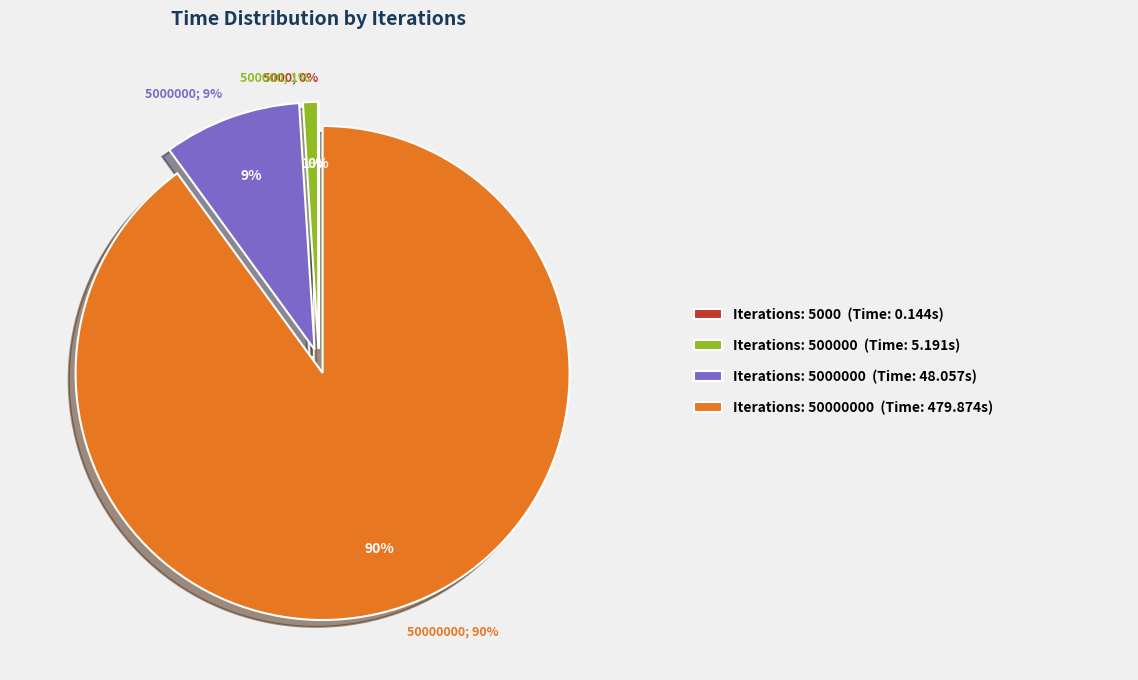

To the nearest percent, what is the difference between the 500000 and 50000000 slice percentages?

89%